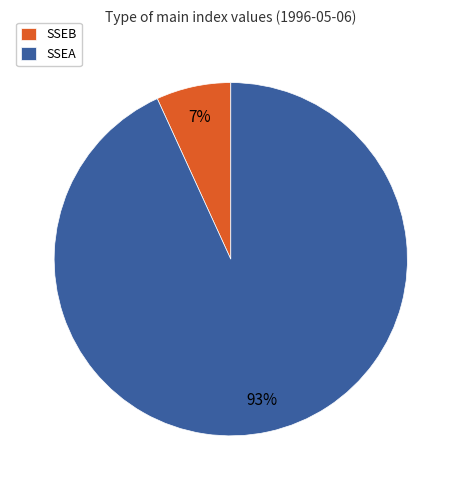

What is the largest slice in the pie chart?

SSEA